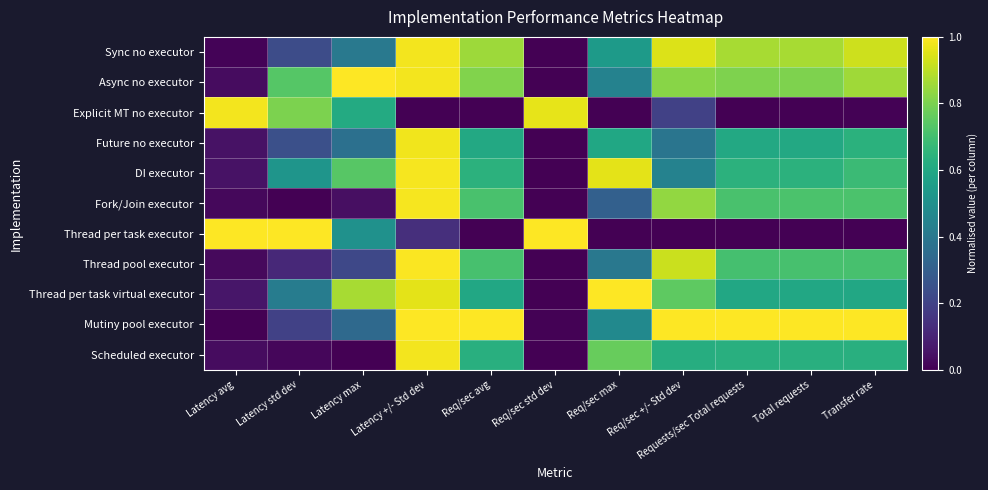

Rank the series by their maximum value, from highest to lowest.

Async no executor, Thread per task executor, Thread per task virtual executor, Mutiny pool executor, Thread pool executor, DI executor, Fork/Join executor, Sync no executor, Scheduled executor, Explicit MT no executor, Future no executor